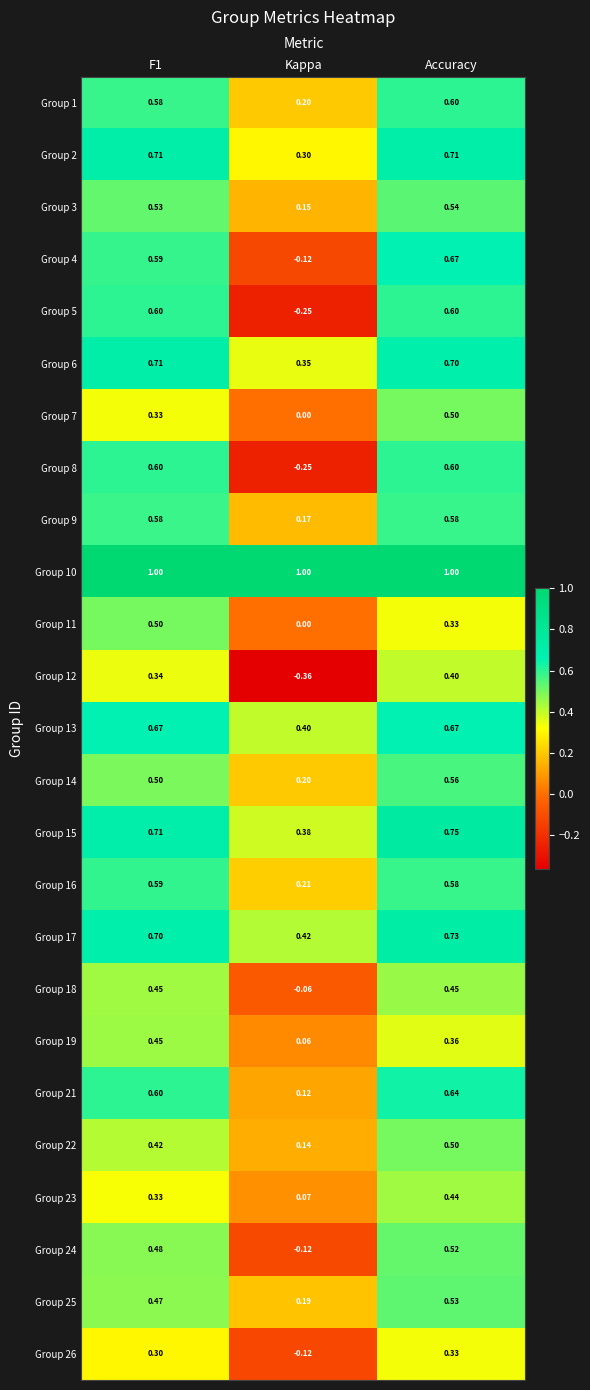

At which label does Group 22 reach its minimum?

Kappa